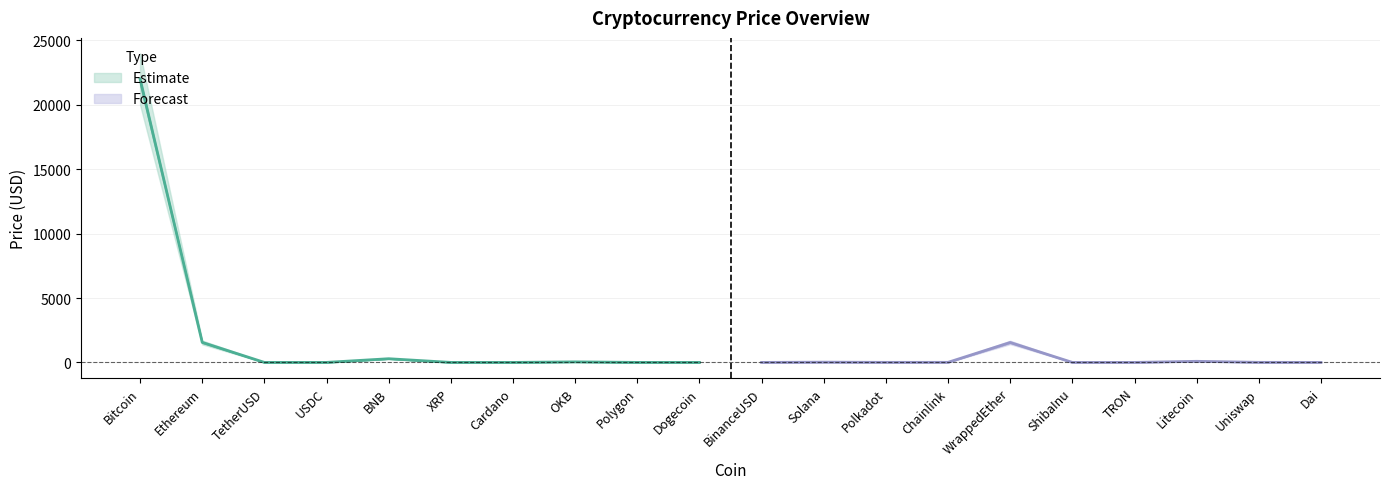

What is the maximum value shown in the chart?

24000.0